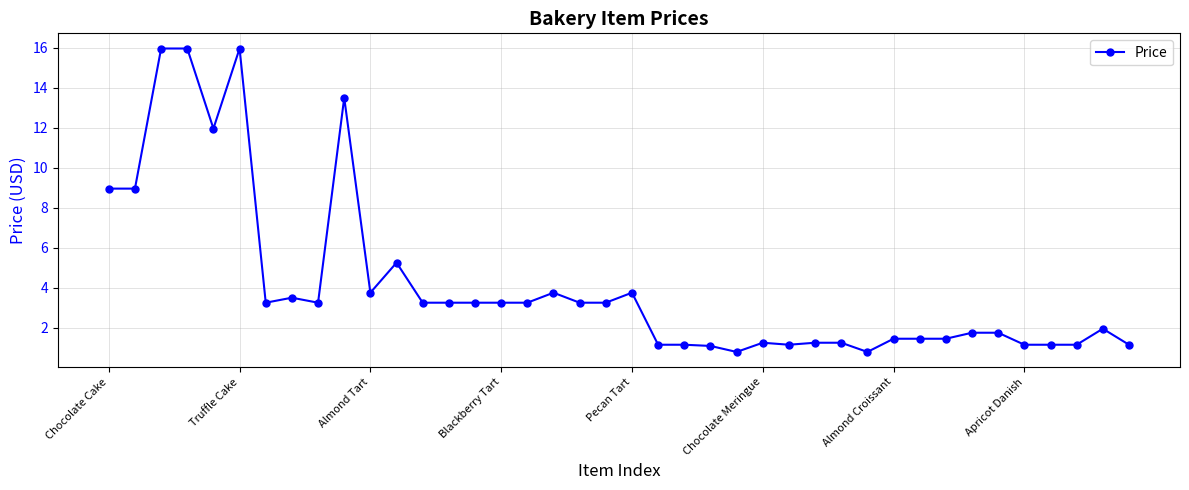

What is the smallest value displayed?

0.8